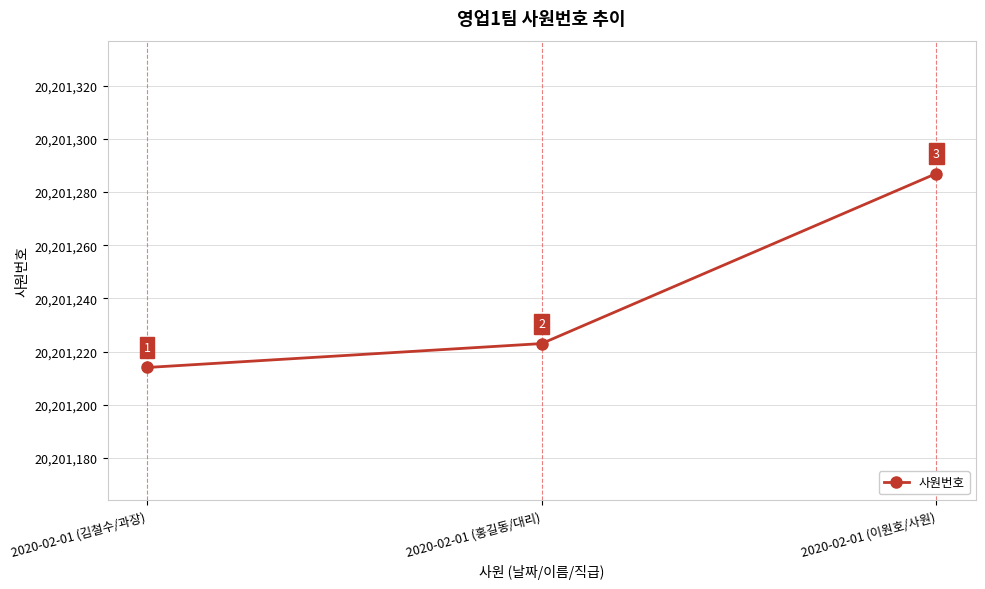

The value at 2020-02-01 (홍길동/대리) is 20201223. True or false?

True